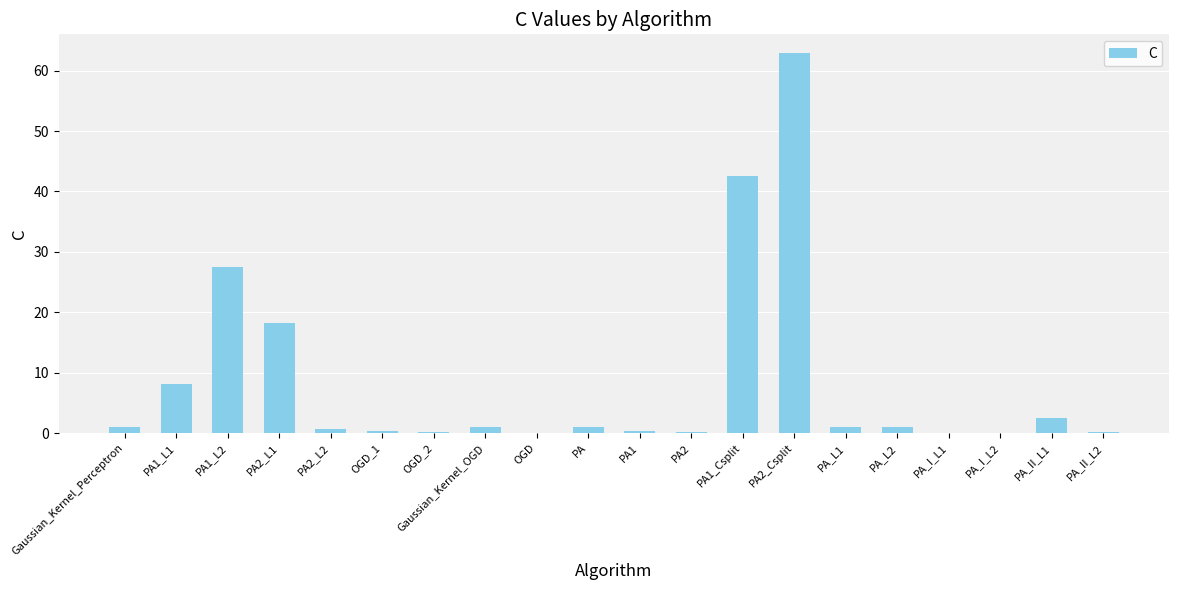

What is the approximate value at PA1_Csplit?

42.6